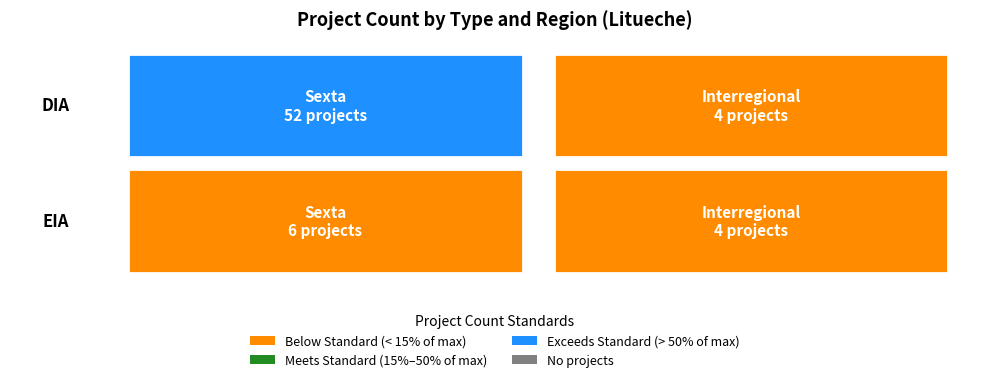

What is the difference between the DIA values at Interregional and Sexta?

48